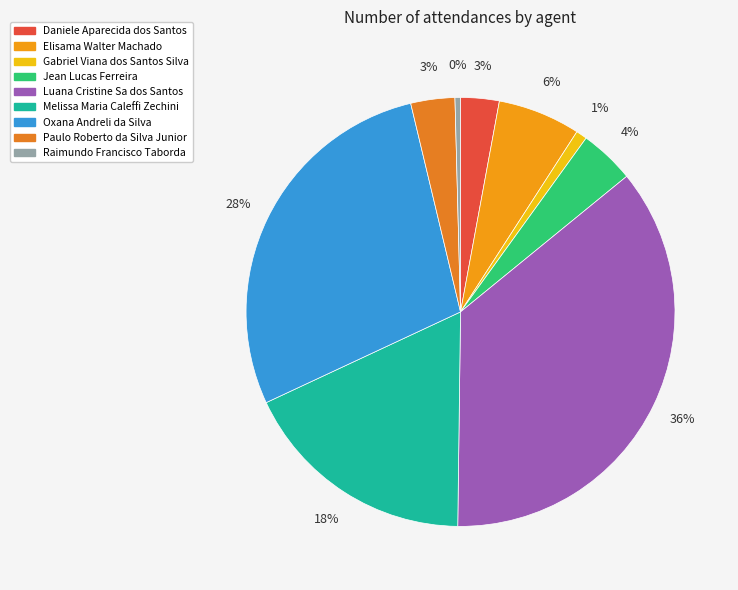

The Jean Lucas Ferreira slice represents 4% of the pie. True or false?

True